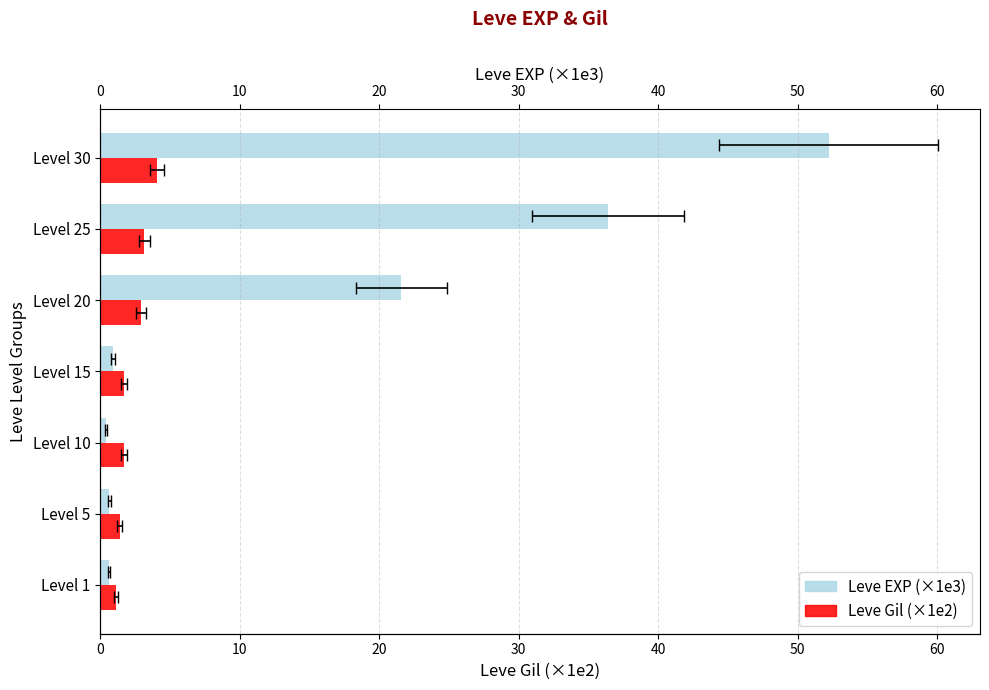

Which series has the largest total across all categories?

Leve EXP (×1e3)